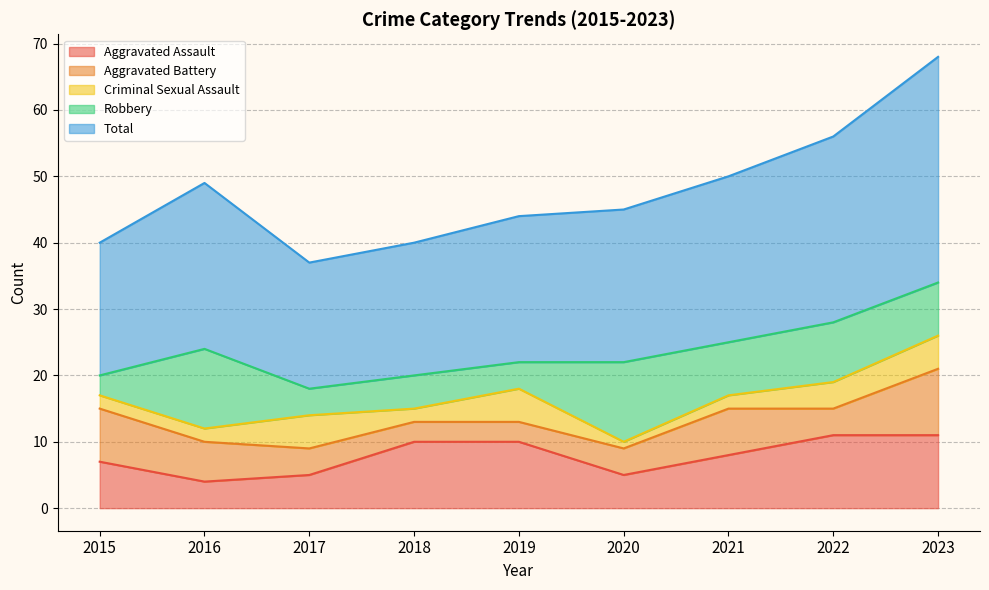

Where do Robbery and Criminal Sexual Assault first cross each other?

2016 and 2017